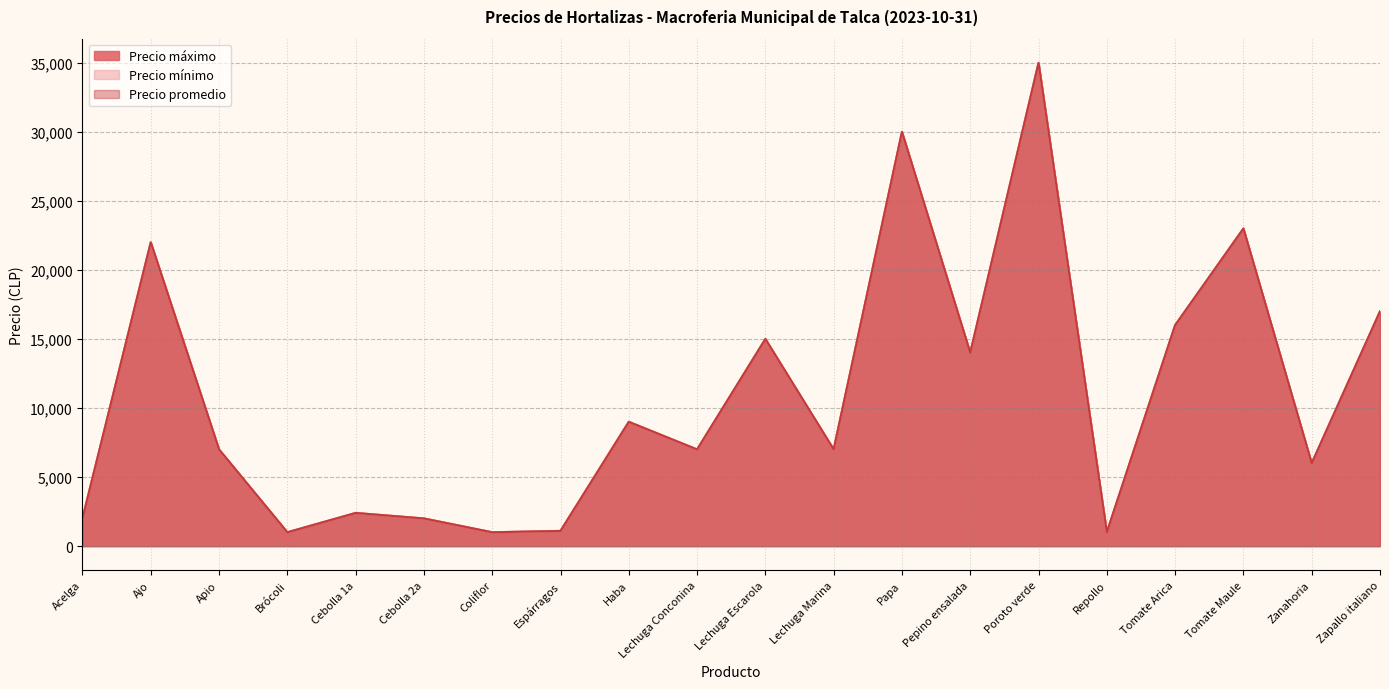

What value does the Precio promedio series have at Lechuga Conconina, to the nearest 50?

7000